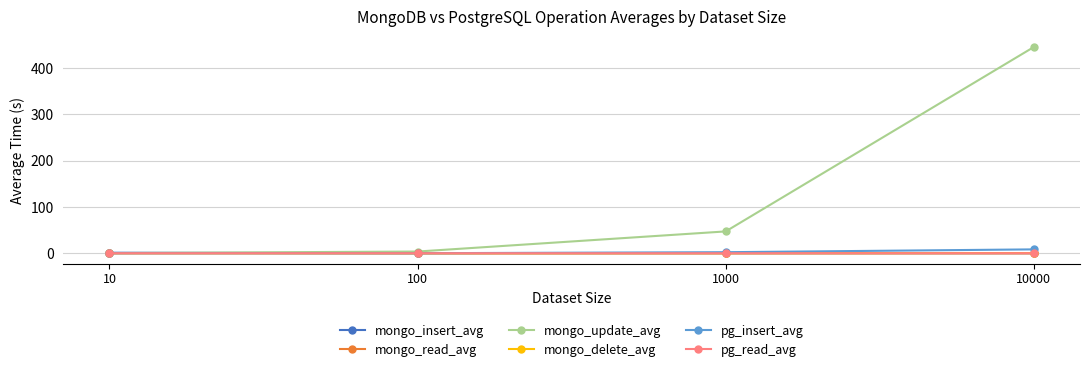

At which category is the sum across all series the highest?

10000